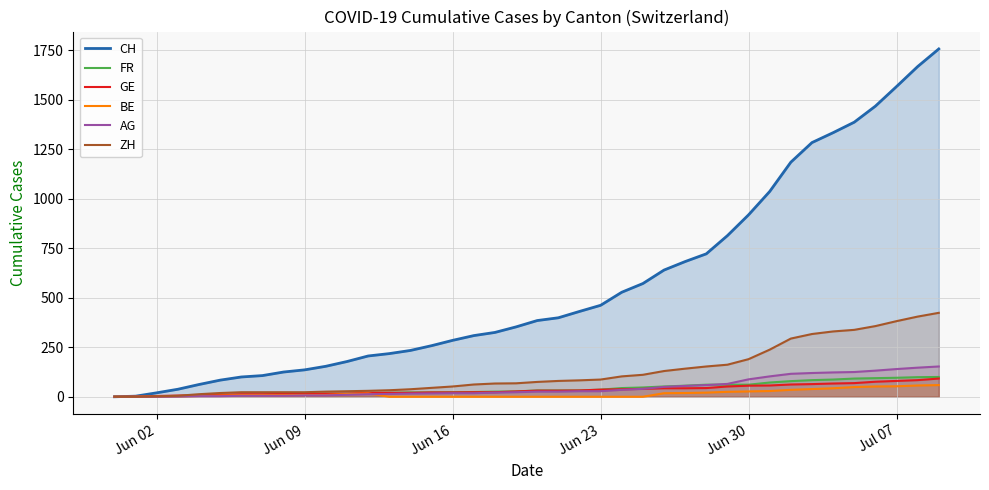

At how many categories does at least one series exceed 617?

14